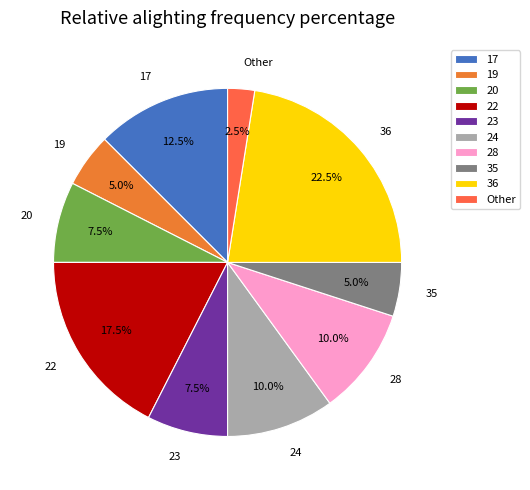

Which slice is the largest?

36